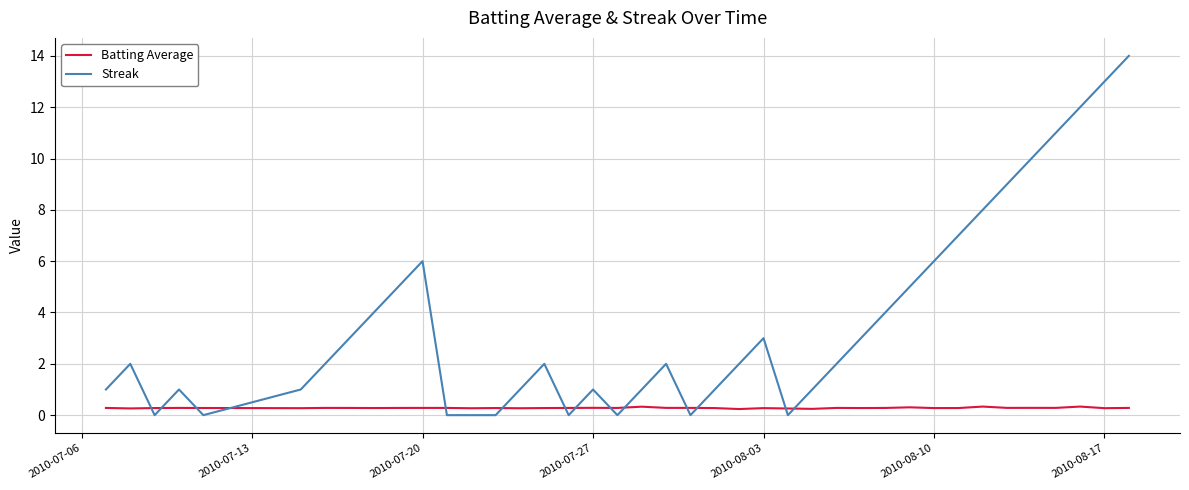

Is this an area chart (filled region under the line)?

No